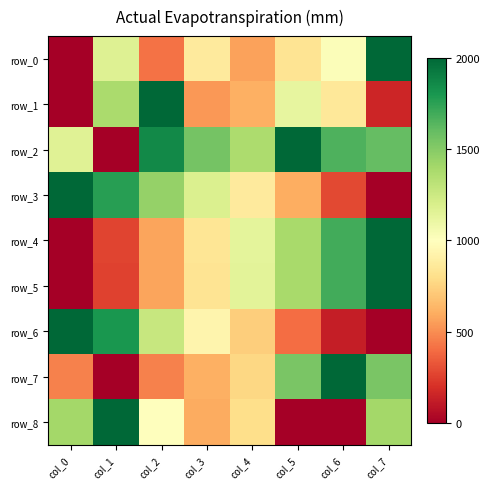

How many values in row_6 are above zero?

7